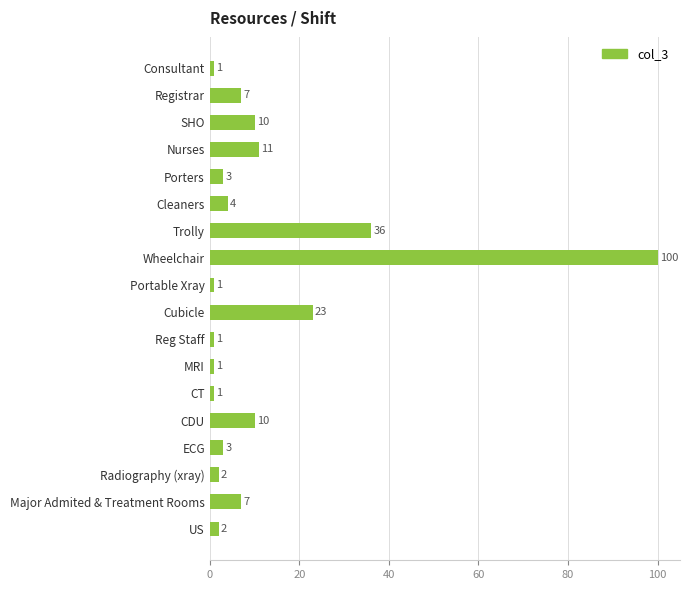

Reading top to bottom, transcribe all the data shown in this chart.

1	7	10	11	3	4	36	100	1	23	1	1	1	10	3	2	7	2